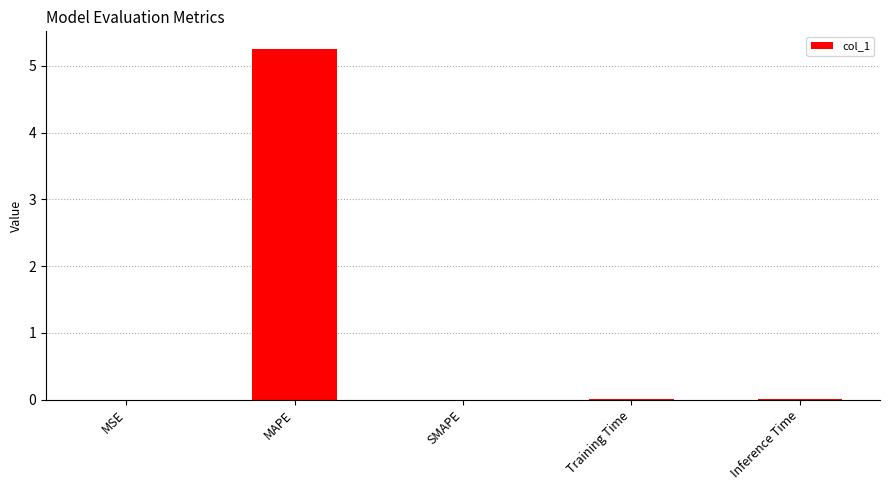

Is it true that the value at MSE is 0.0?

True